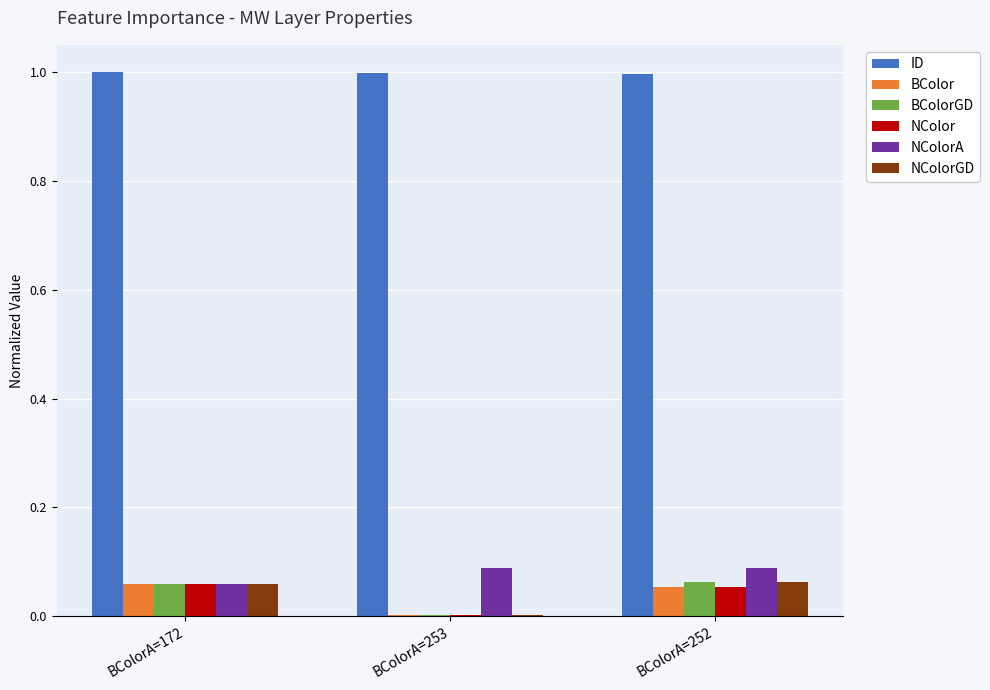

What is the greatest value displayed?

1.0